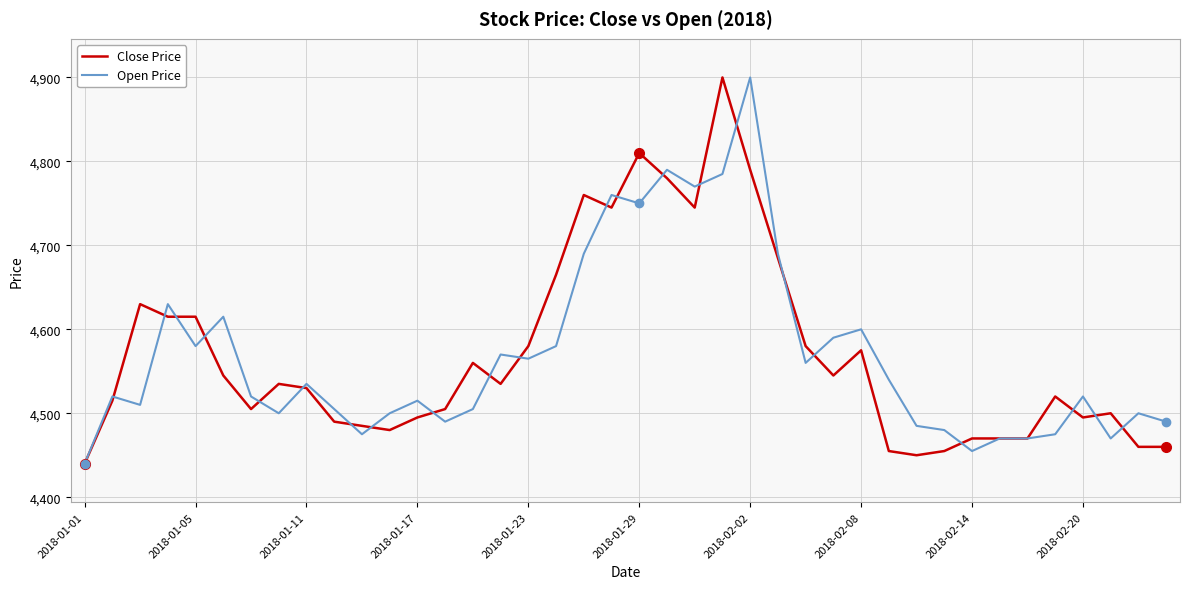

What is the maximum value for Open Price?

4900